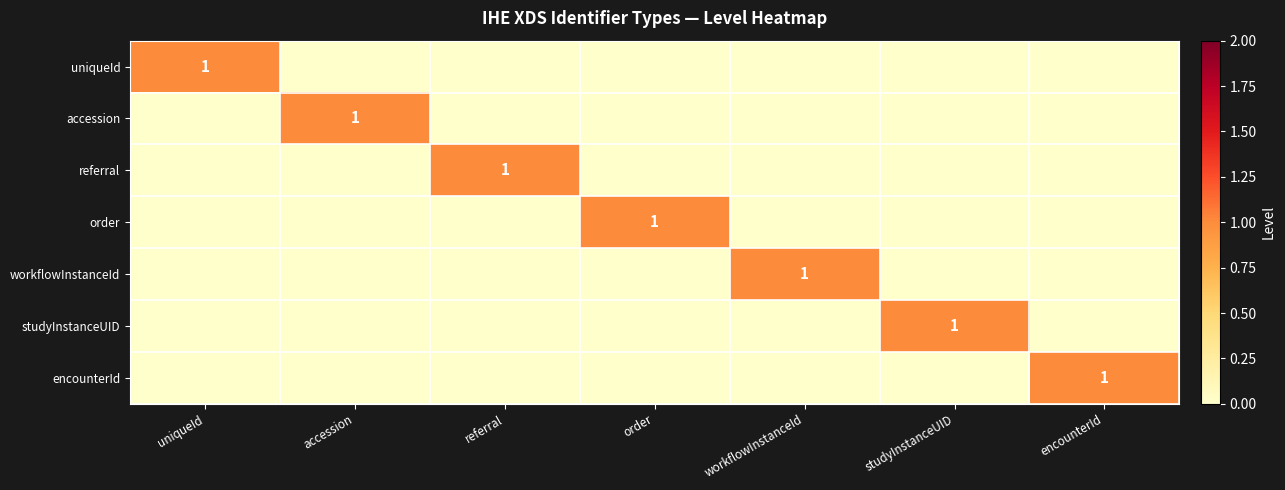

How many distinct data groups are displayed?

7